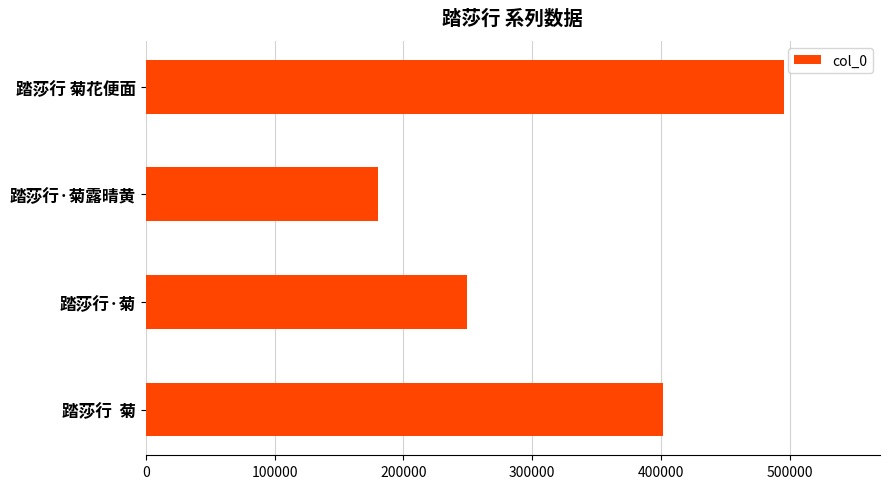

Which category has the lowest value across all series?

踏莎行·菊露晴黄